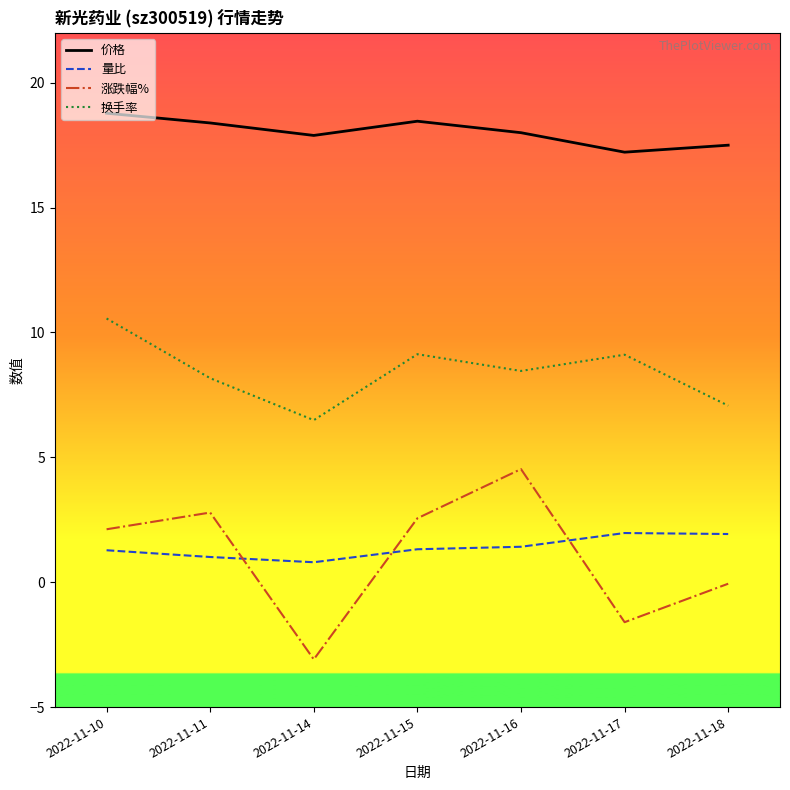

What are all the series names shown in the legend?

价格, 量比, 涨跌幅%, 换手率